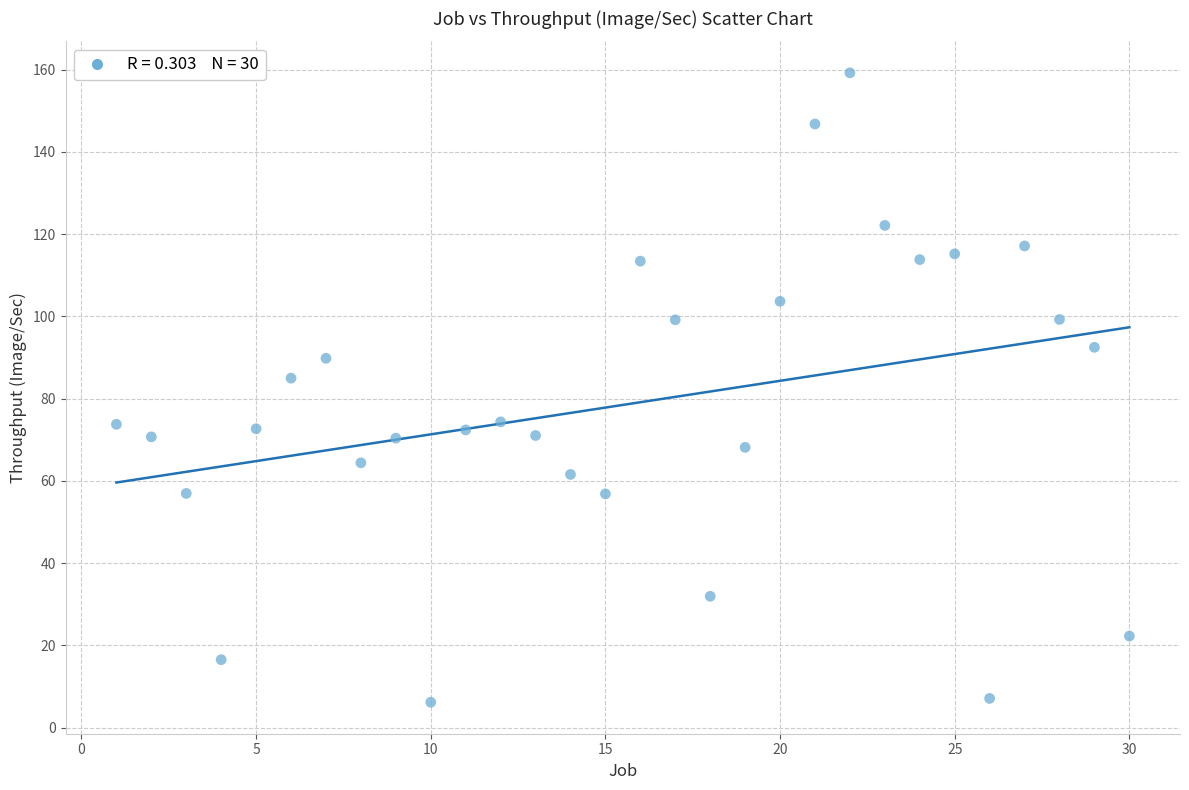

What is the range of X values (max minus min)?

29.0